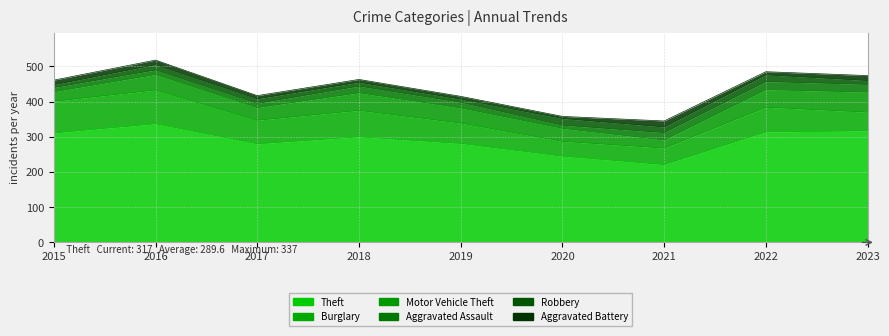

How many lines are shown in the chart?

6